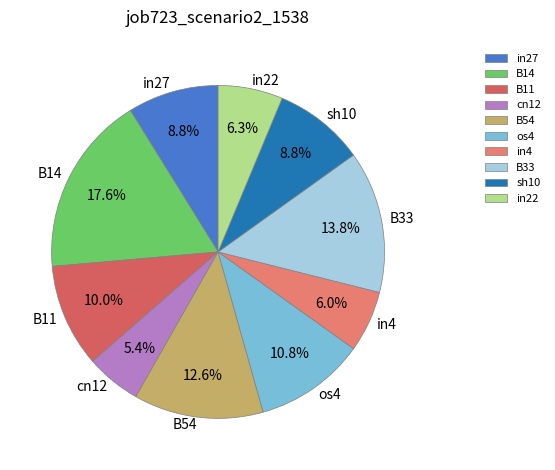

Which slice is the smallest?

cn12